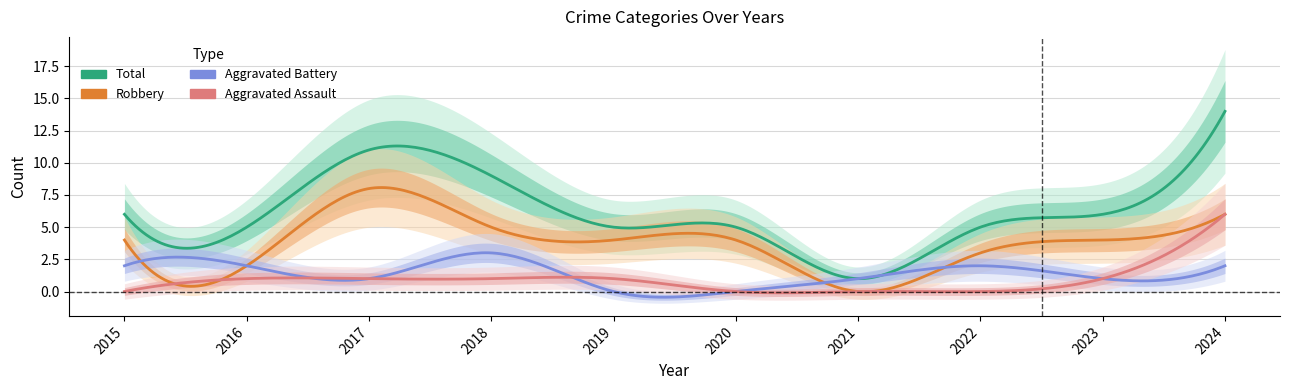

Rank the series at 2017 from highest to lowest value.

Total, Robbery, Aggravated Assault, Aggravated Battery